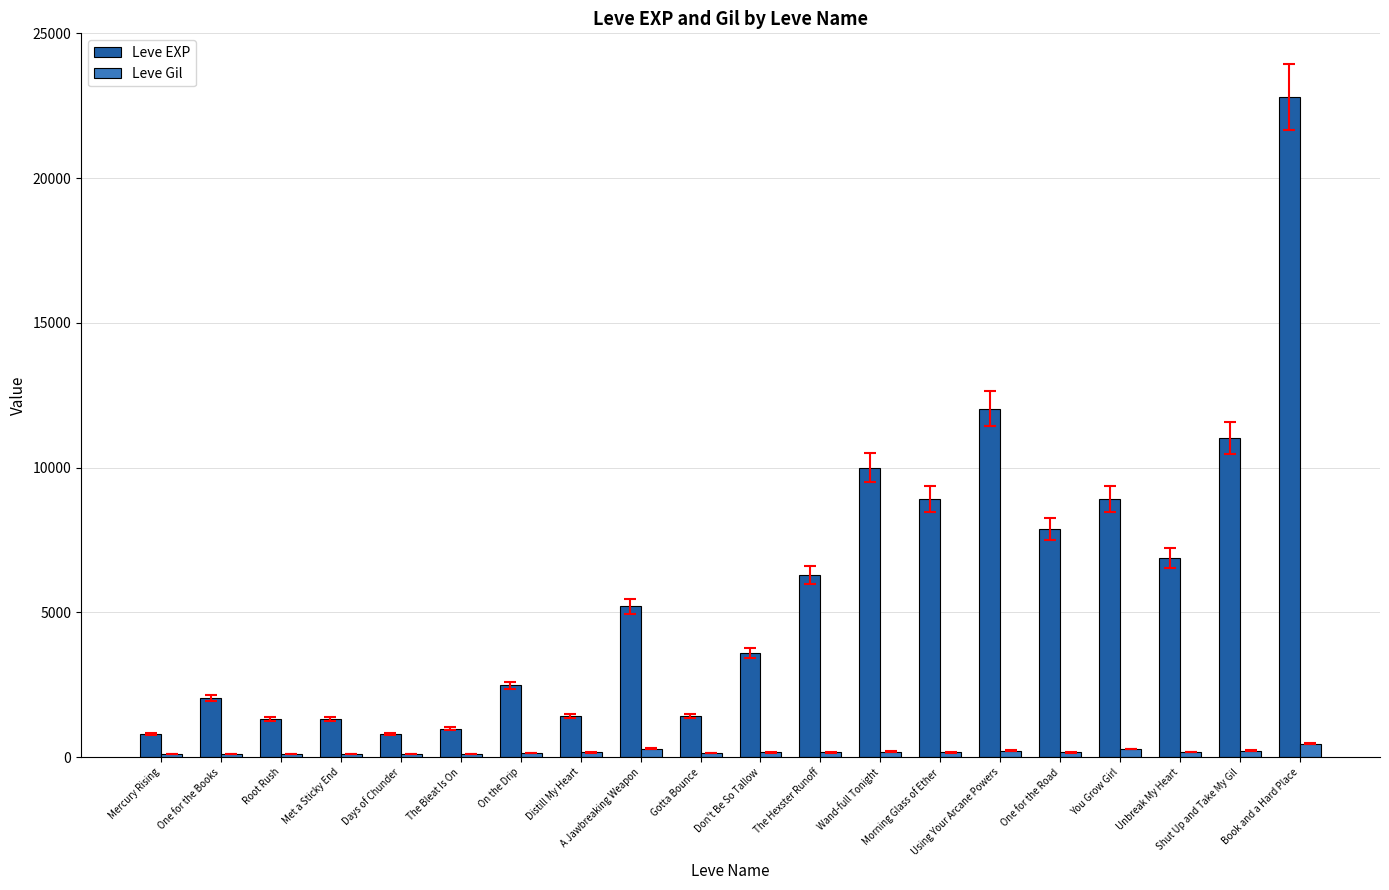

List the series in order of their peak value, lowest first.

Leve Gil, Leve EXP